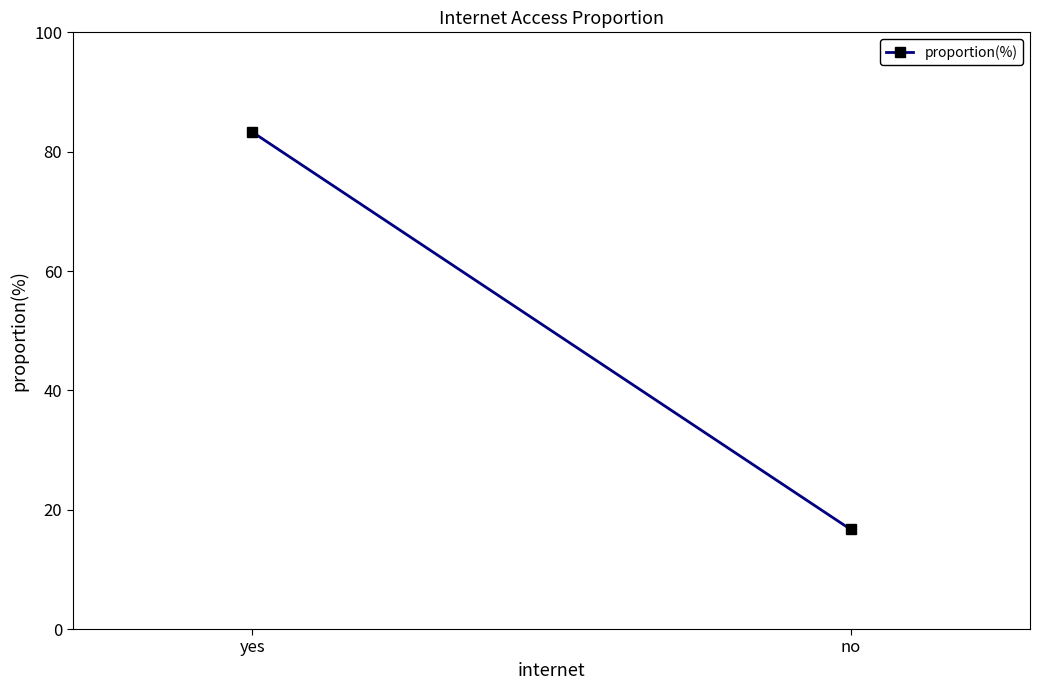

Rank the categories by value from highest to lowest.

yes, no